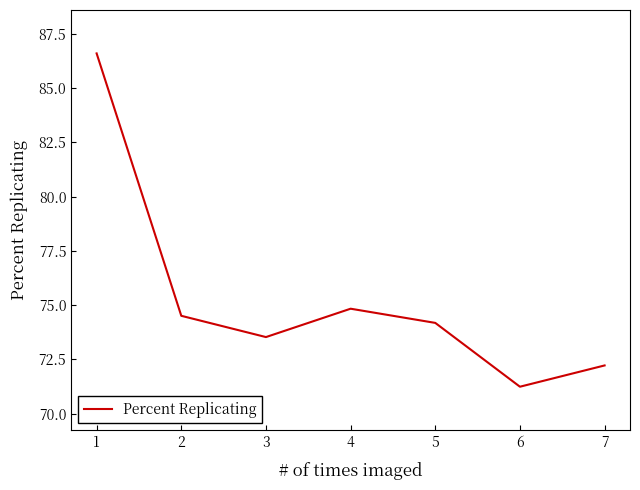

How many interior local valleys (lower than both neighbors) does the data have?

2